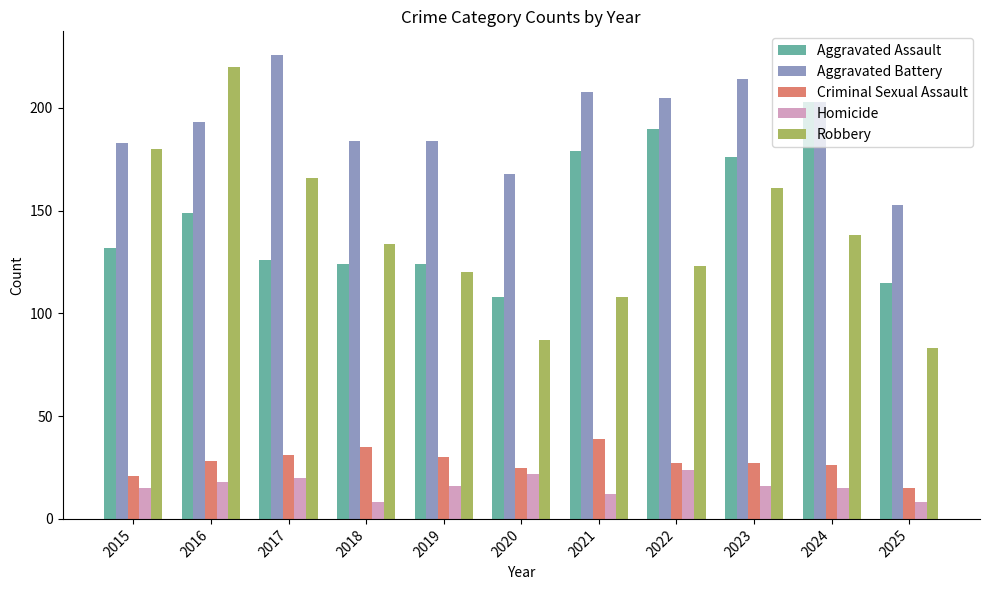

What is the value of the Aggravated Battery bar at the 4th from the left?

184